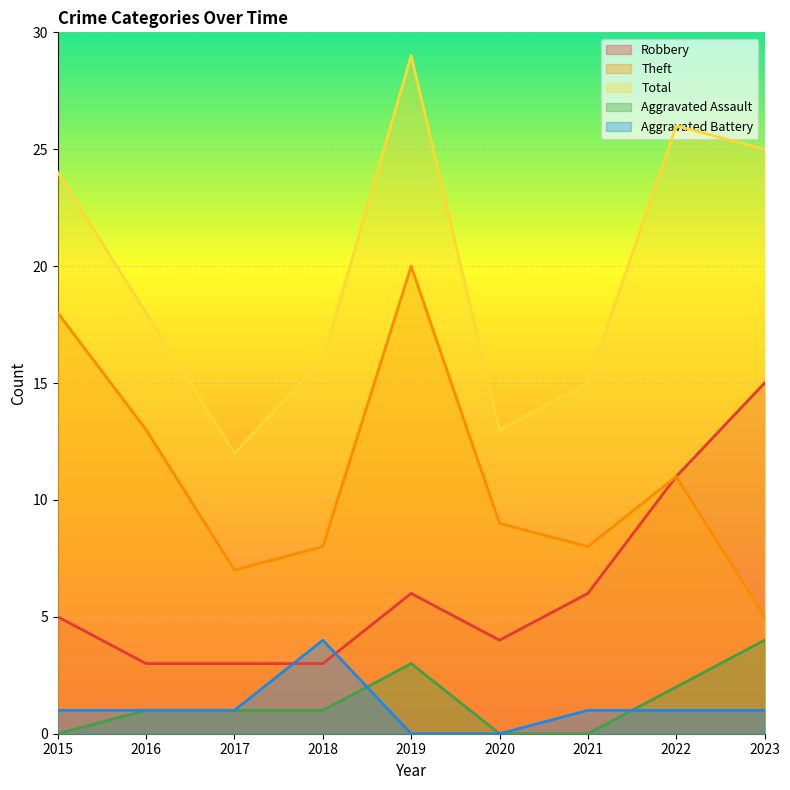

At which category is the sum across all series the highest?

2019